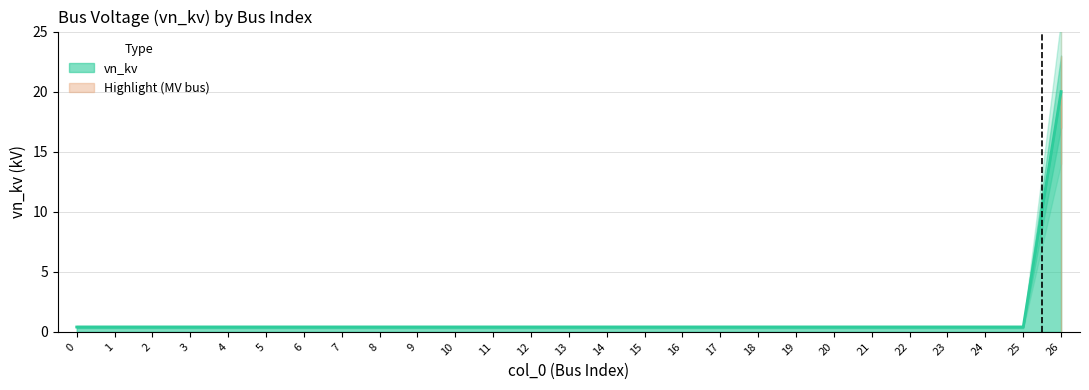

List the labels in order of value, smallest first.

0, 1, 2, 3, 4, 5, 6, 7, 8, 9, 10, 11, 12, 13, 14, 15, 16, 17, 18, 19, 20, 21, 22, 23, 24, 25, 26